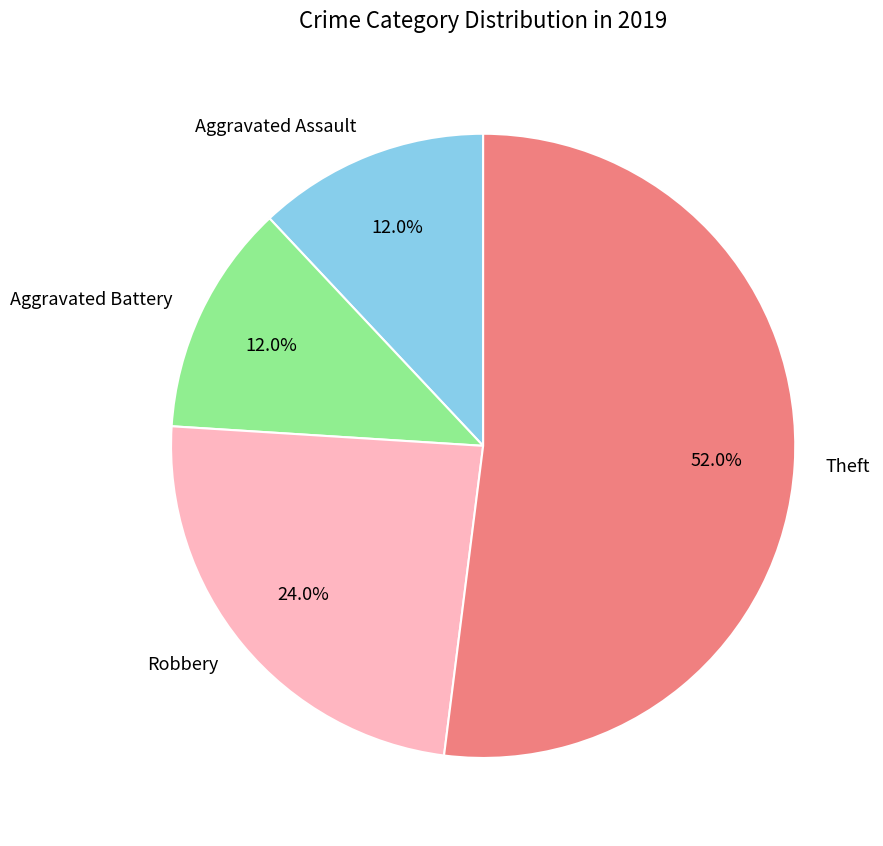

Is there a majority slice in this chart?

Yes